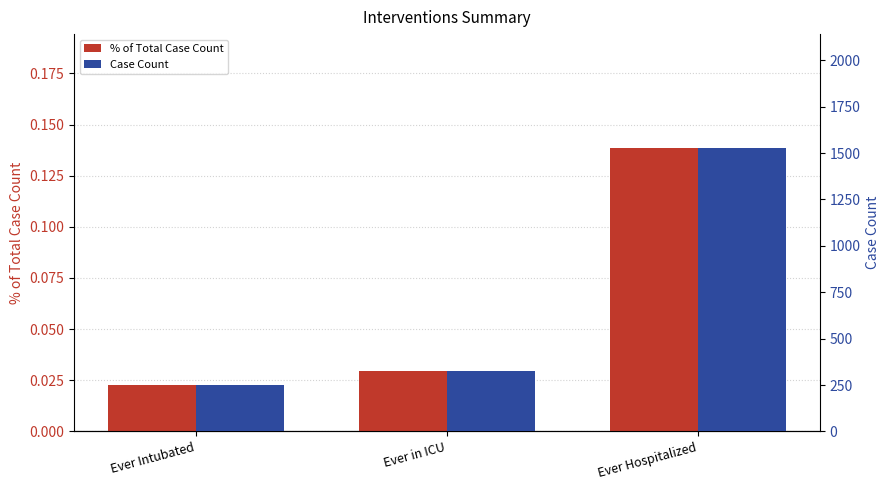

What is the average value of the % of Total Case Count series?

0.1